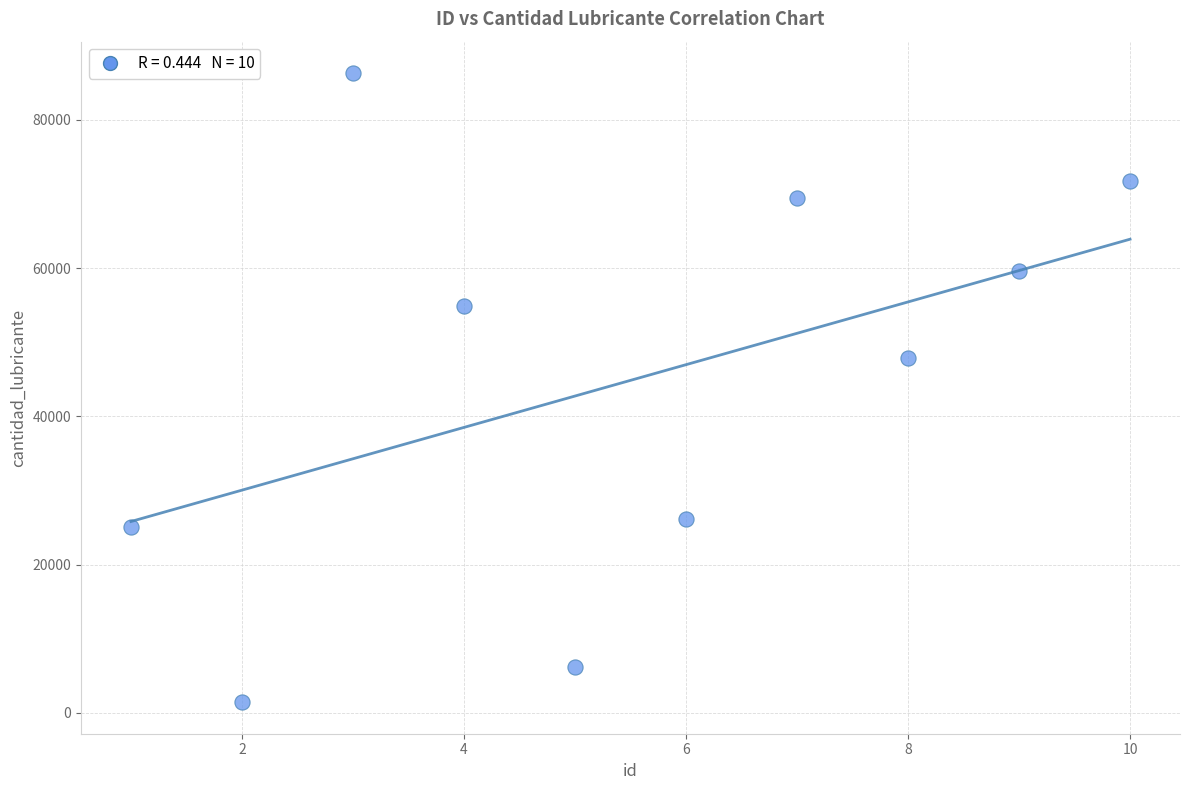

What Y value in the scatter plot is closest to 43865?

47815